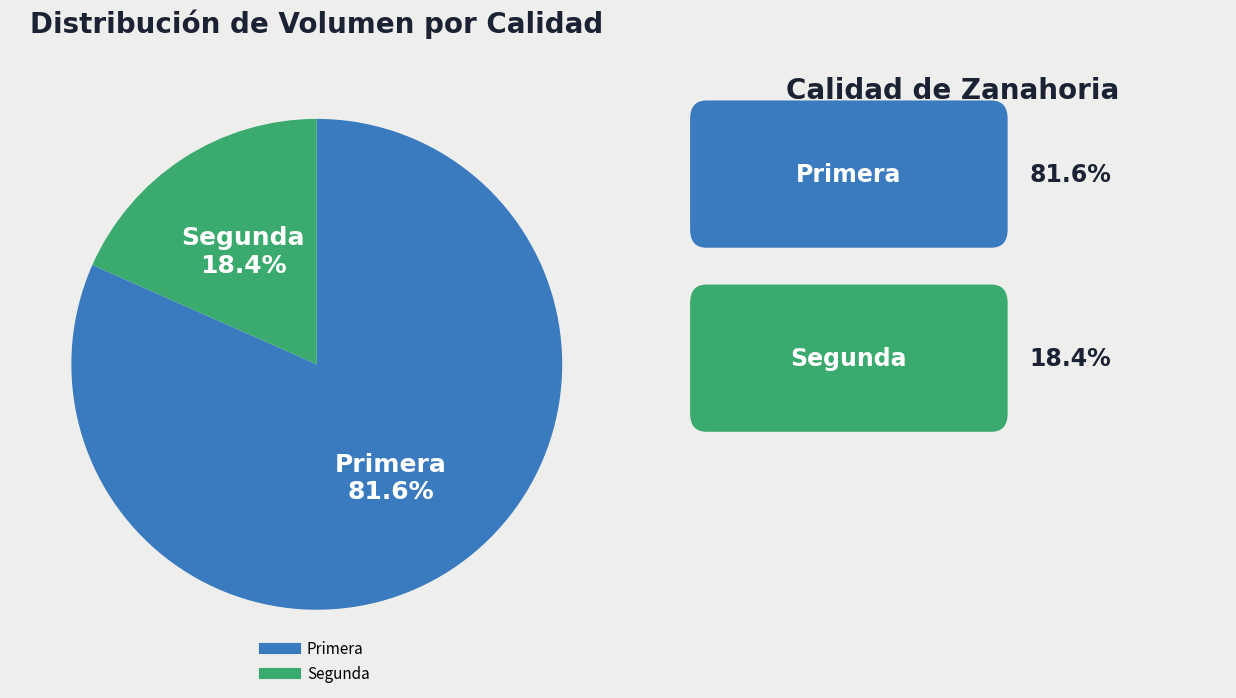

Count the number of slices in the pie.

2